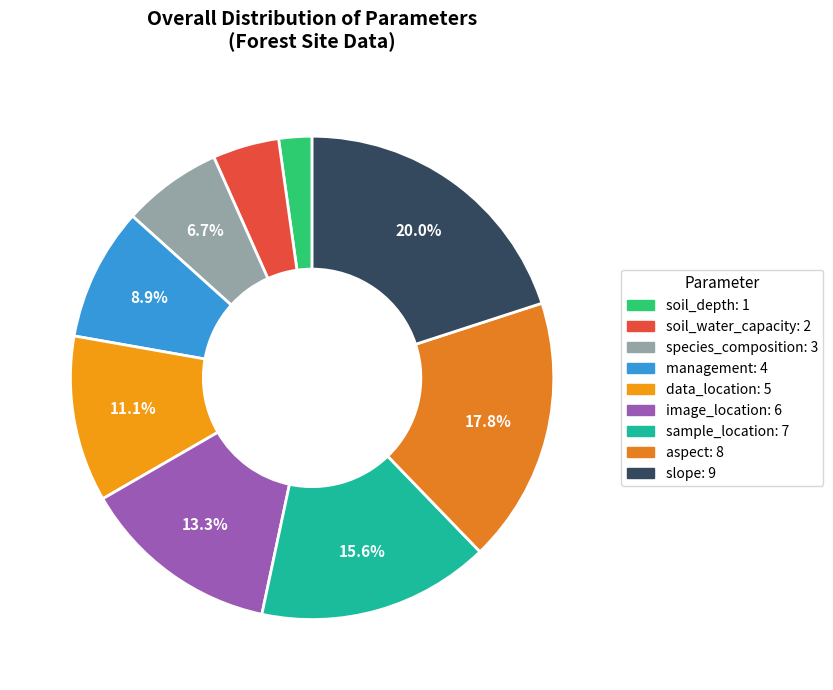

Count the number of slices in the pie.

9